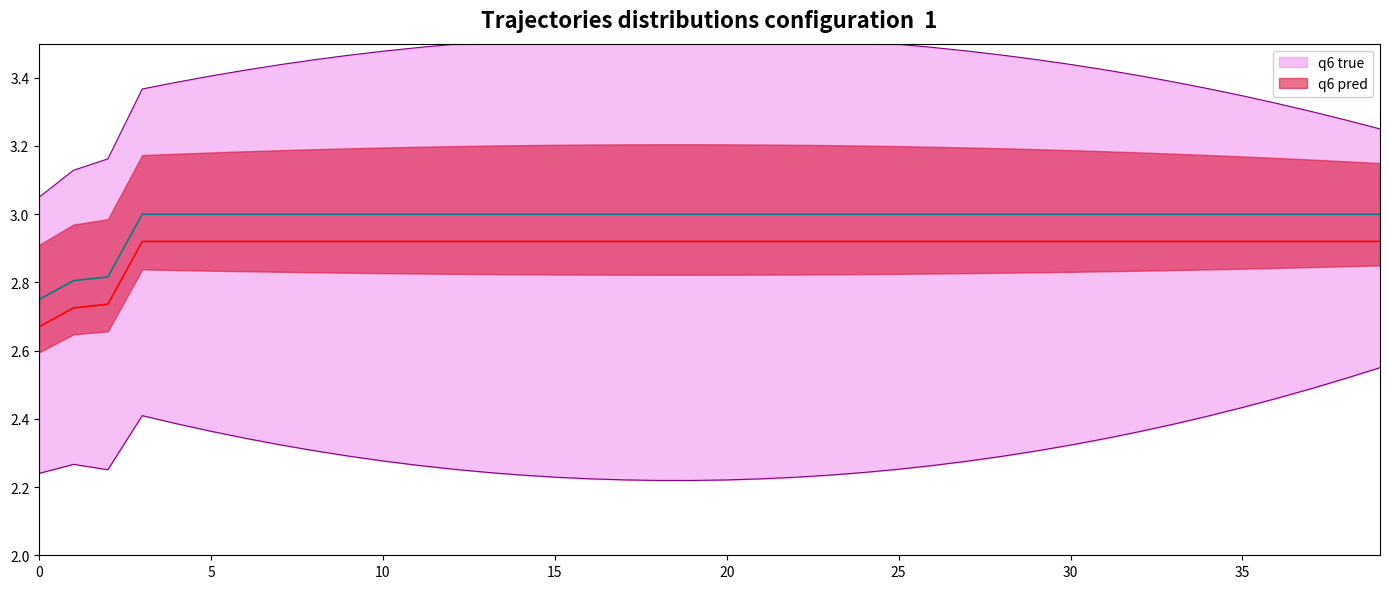

Does the chart have visible grid lines?

No